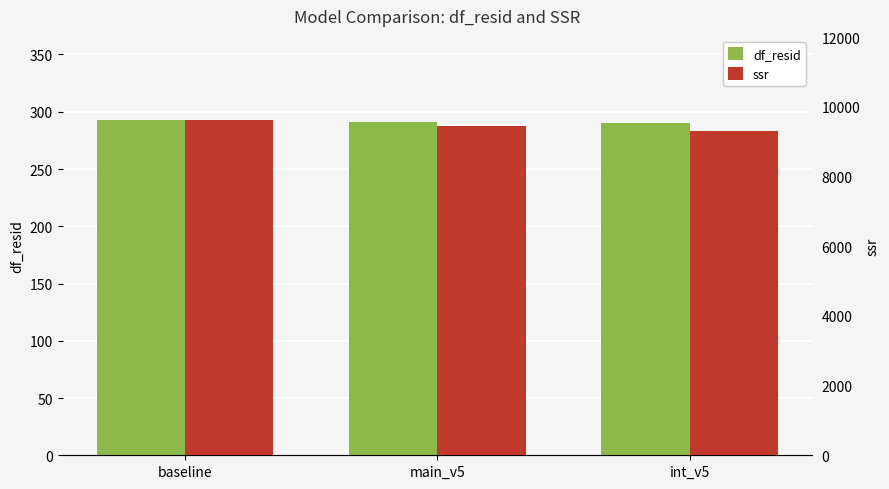

Are the bars grouped side by side (vs. stacked)?

Yes